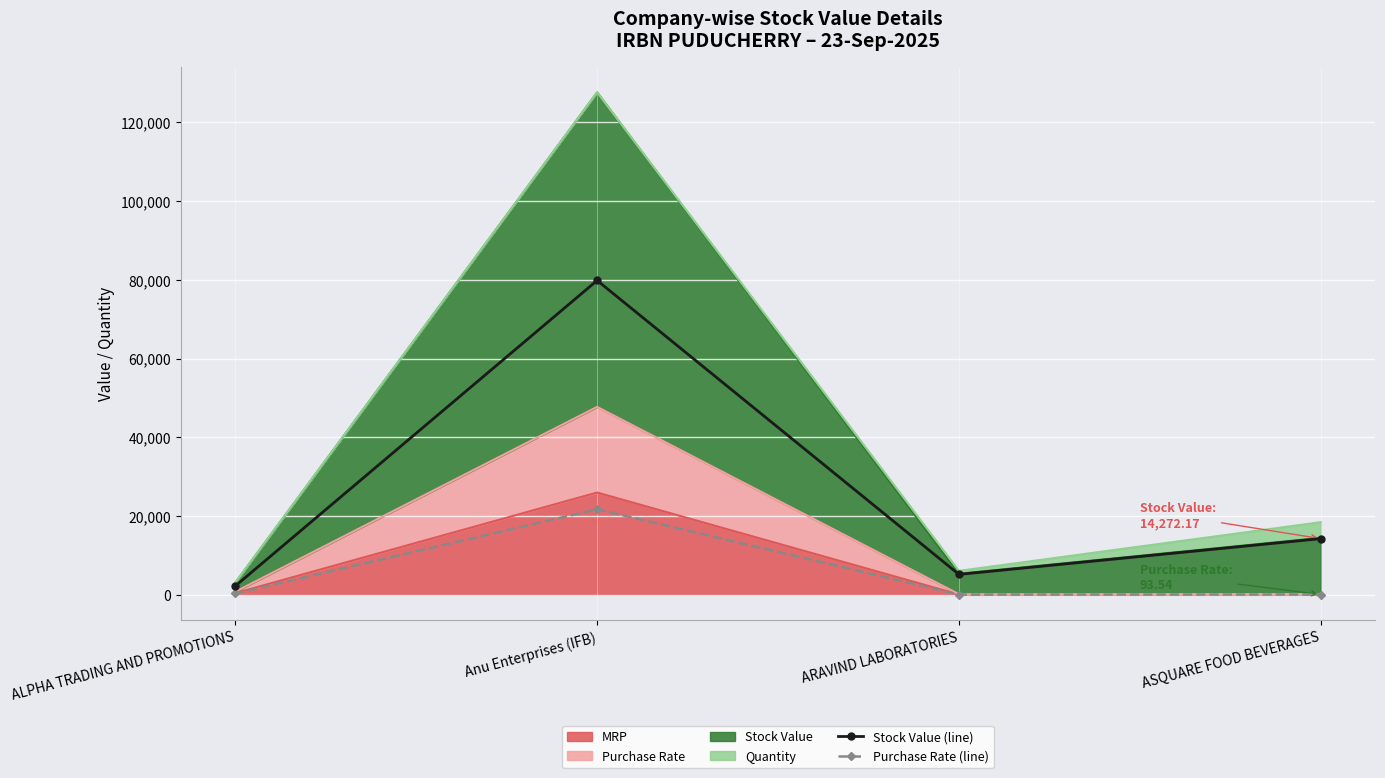

Which series has the largest range (max minus min)?

Stock Value (line)